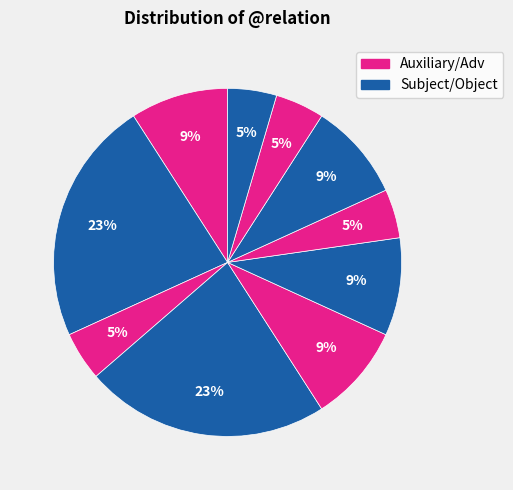

What is the smallest slice in the pie chart?

ADV